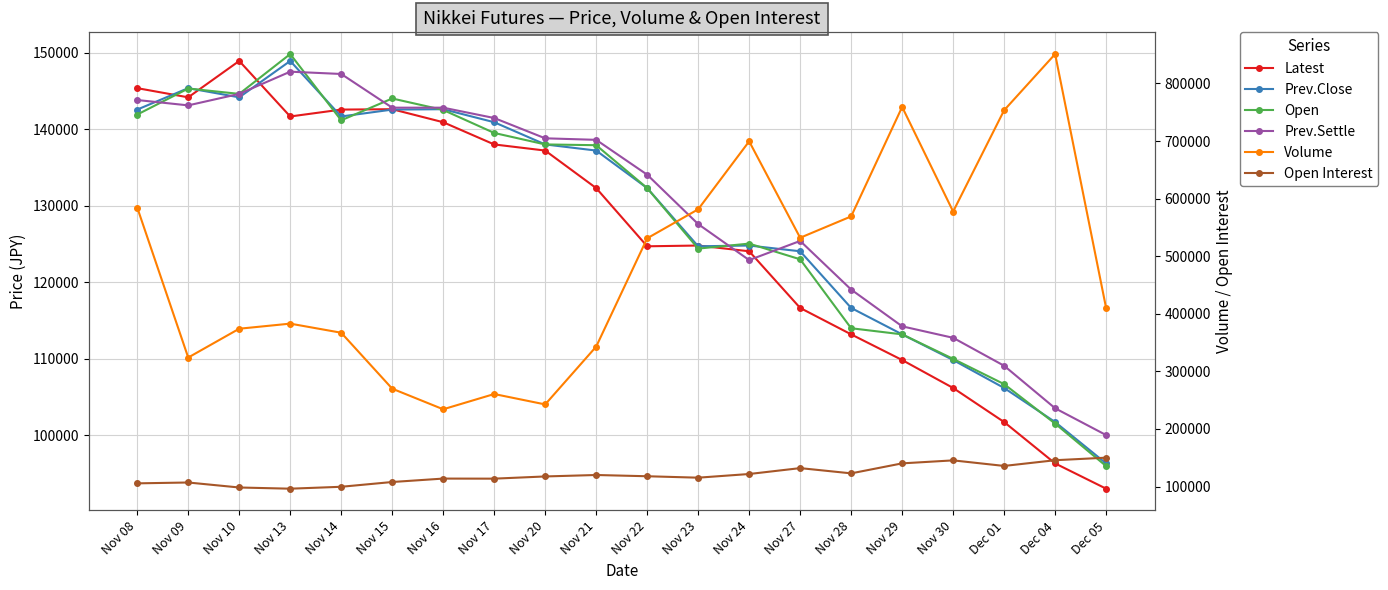

Is it true that Open Interest equals 178929 at Nov 14?

False